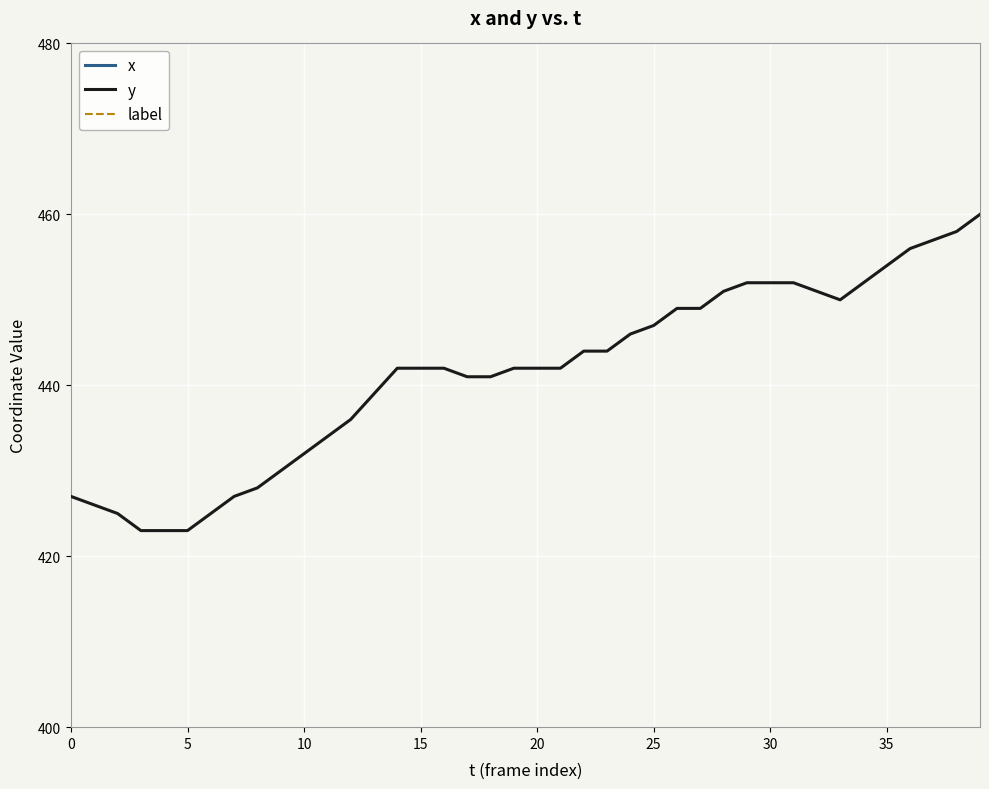

At which label is x closest to 781?

12